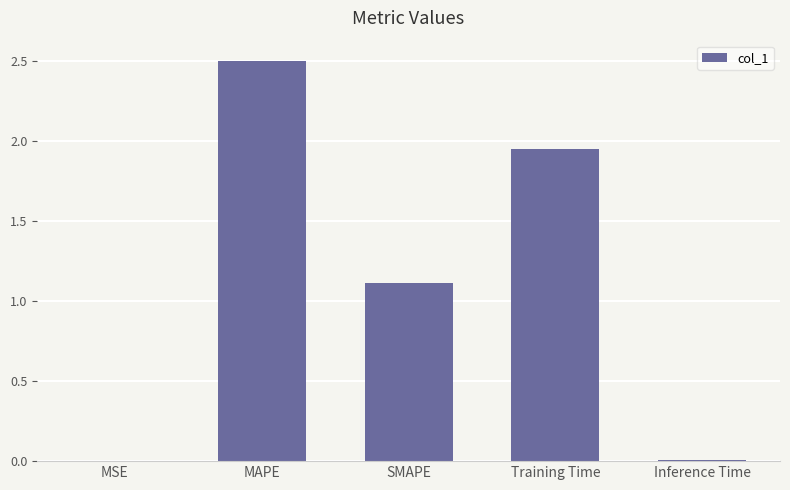

The chart shows a value of 0.0 at Inference Time. True or false?

True